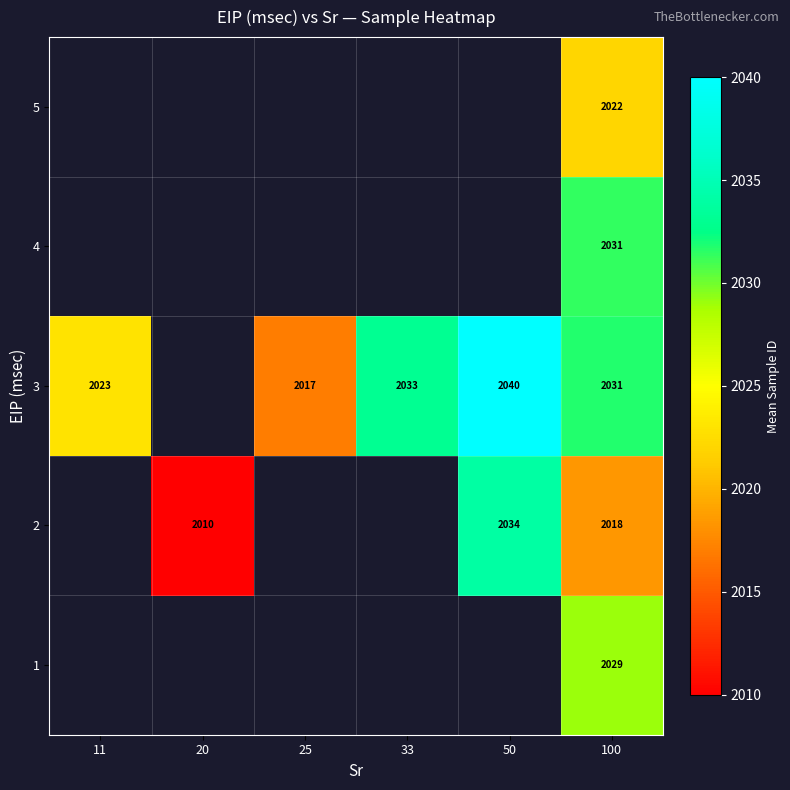

What is the minimum value shown in the chart?

2010.0